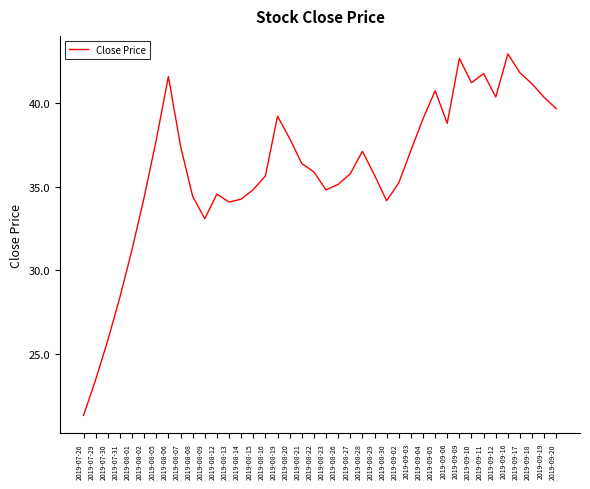

The chart shows a value of 16.2 at 2019-09-11. True or false?

False